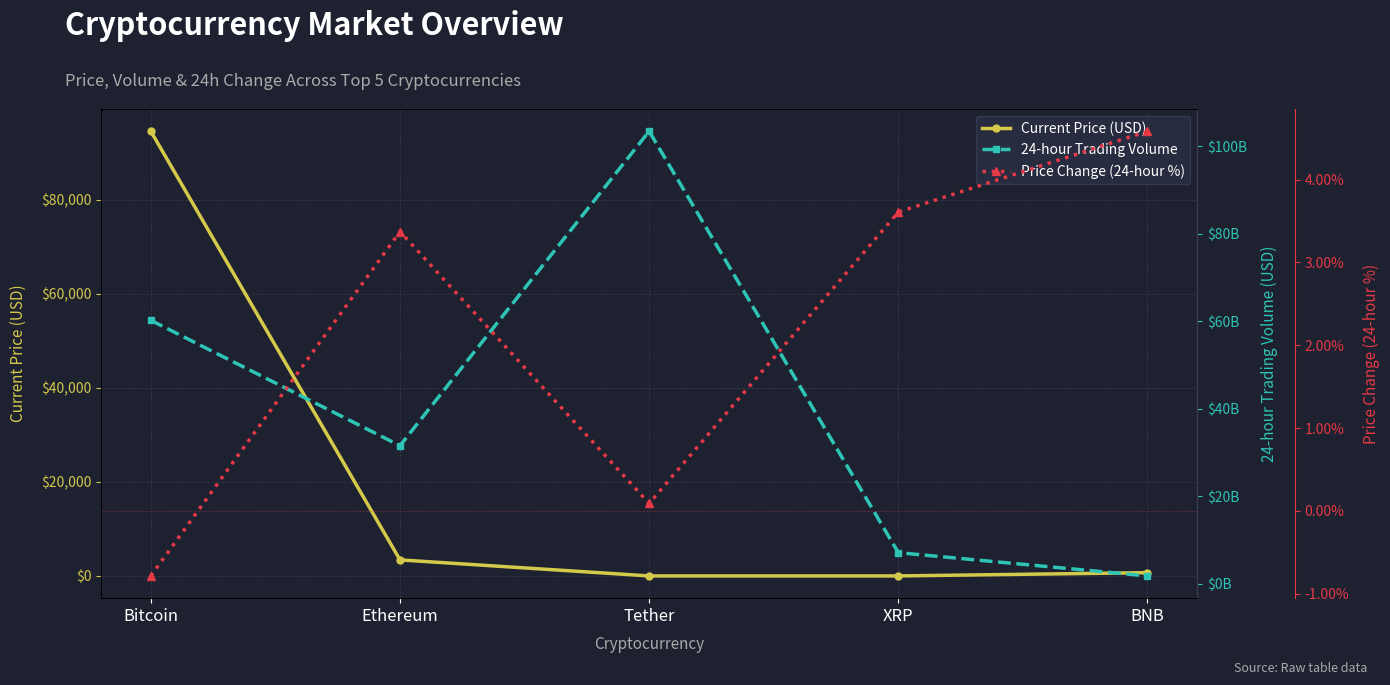

The value of 24-hour Trading Volume at Tether is 103381342487.0. True or false?

True